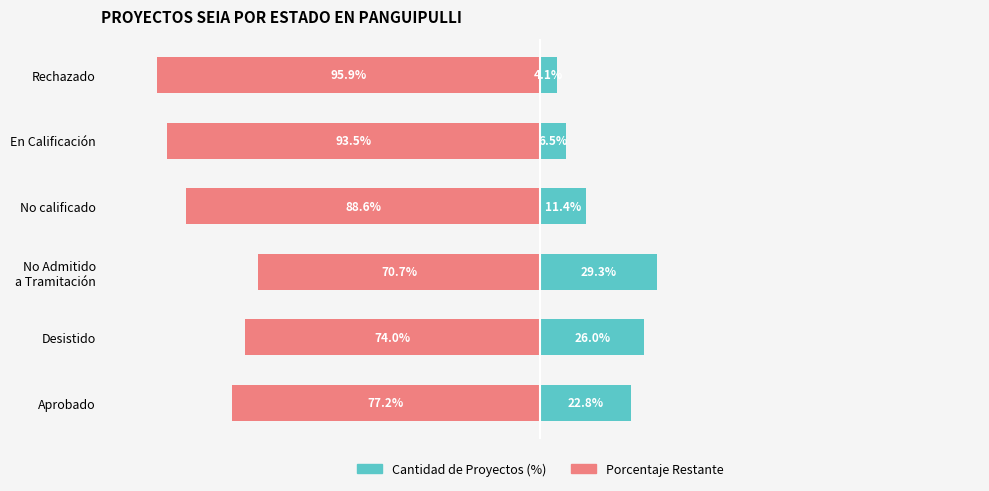

What is the minimum value shown in the chart?

-95.9